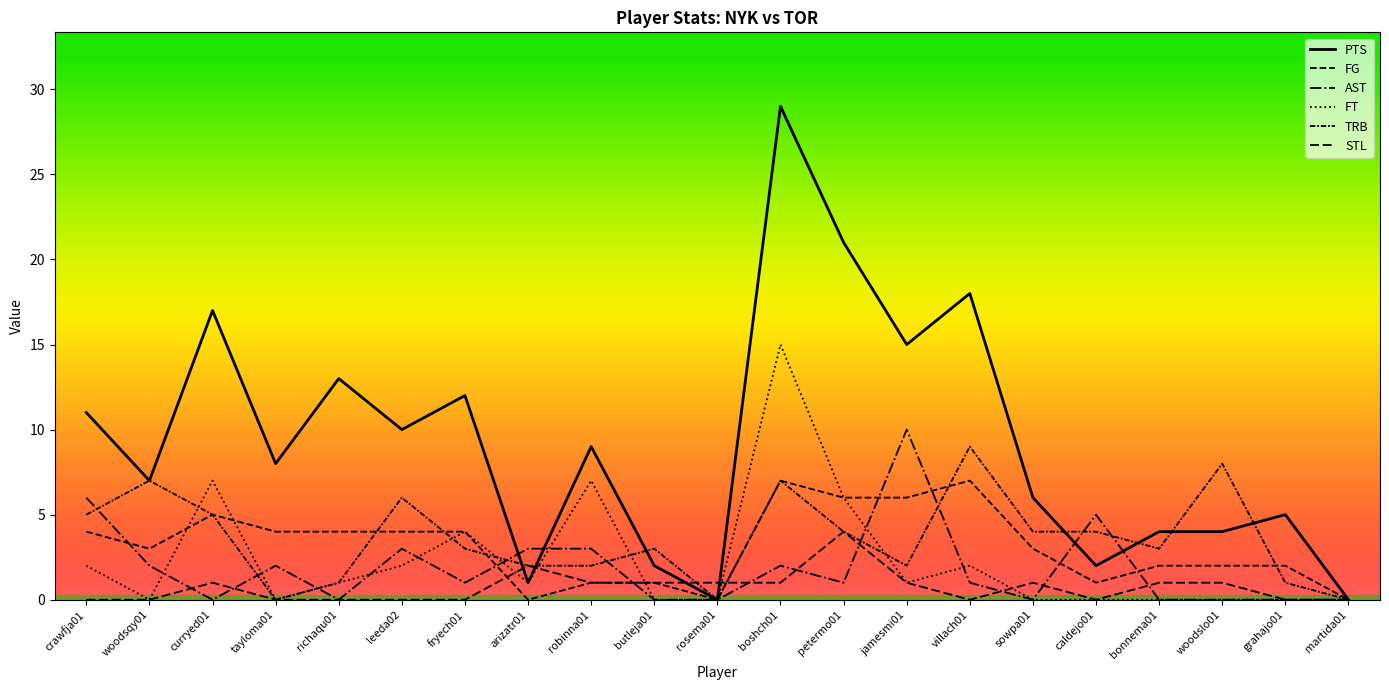

How many data points in STL are less than 1?

10